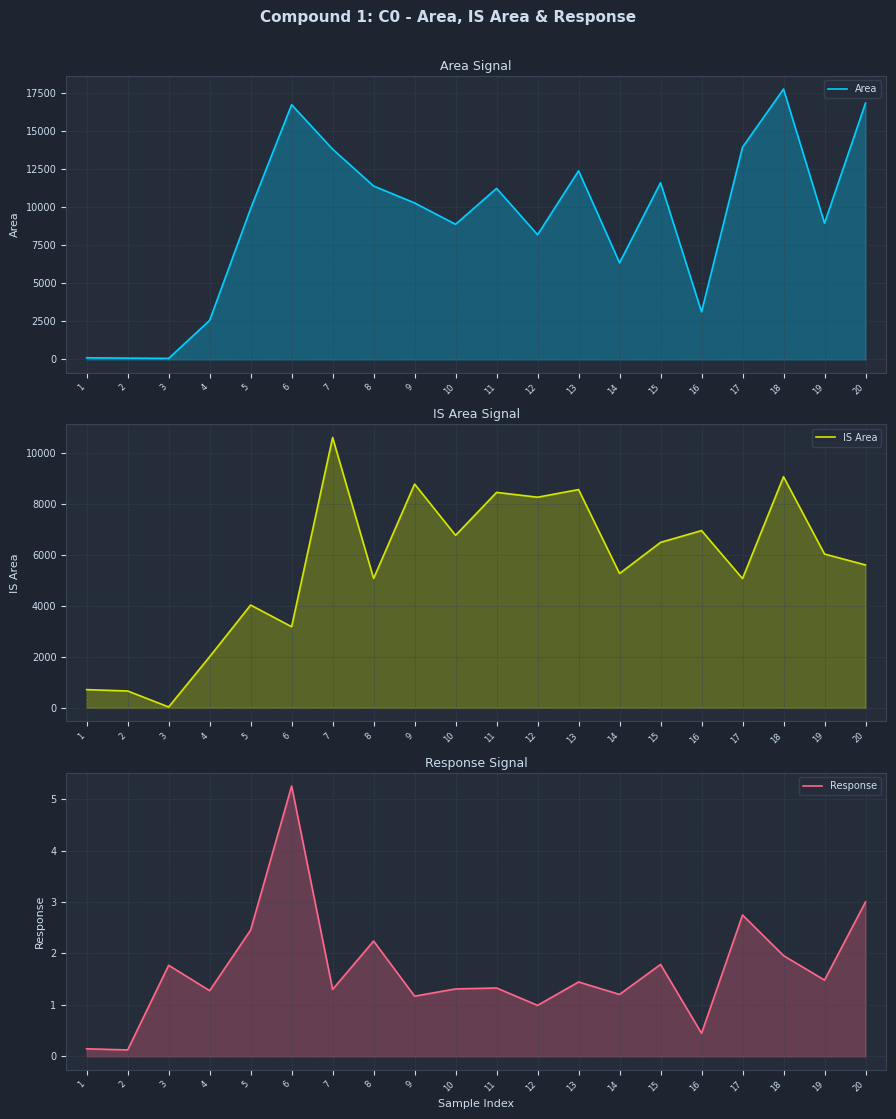

How many series are shown in this chart?

3